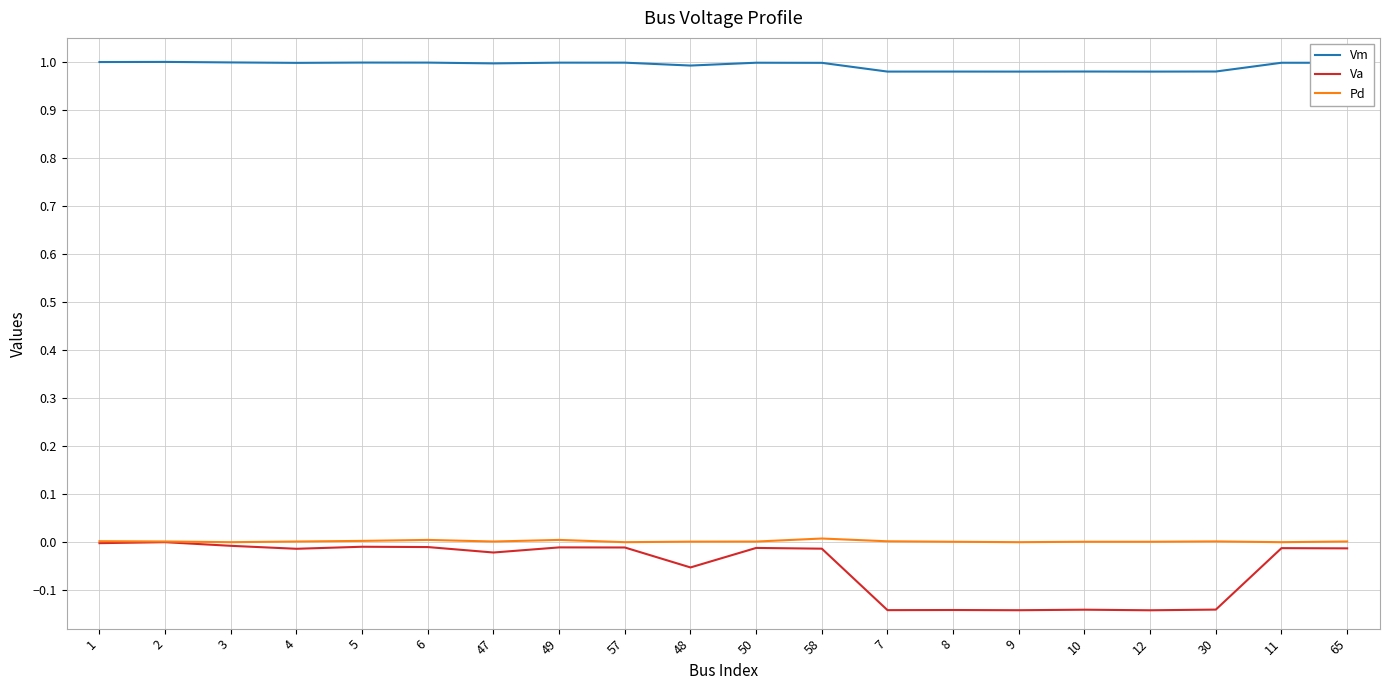

What position from the left is 10?

16